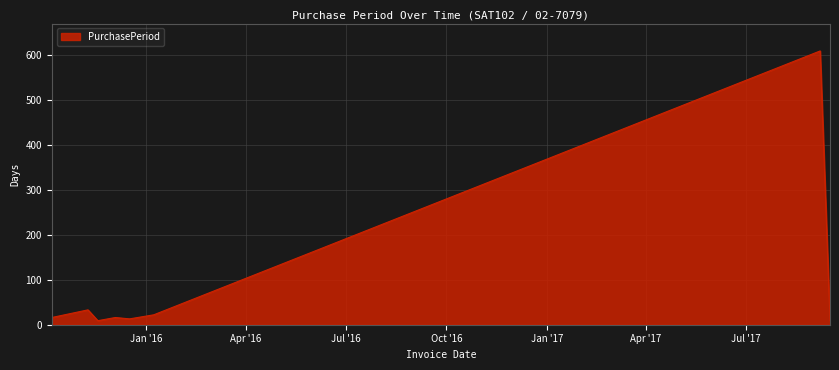

What is the maximum value shown in the chart?

608